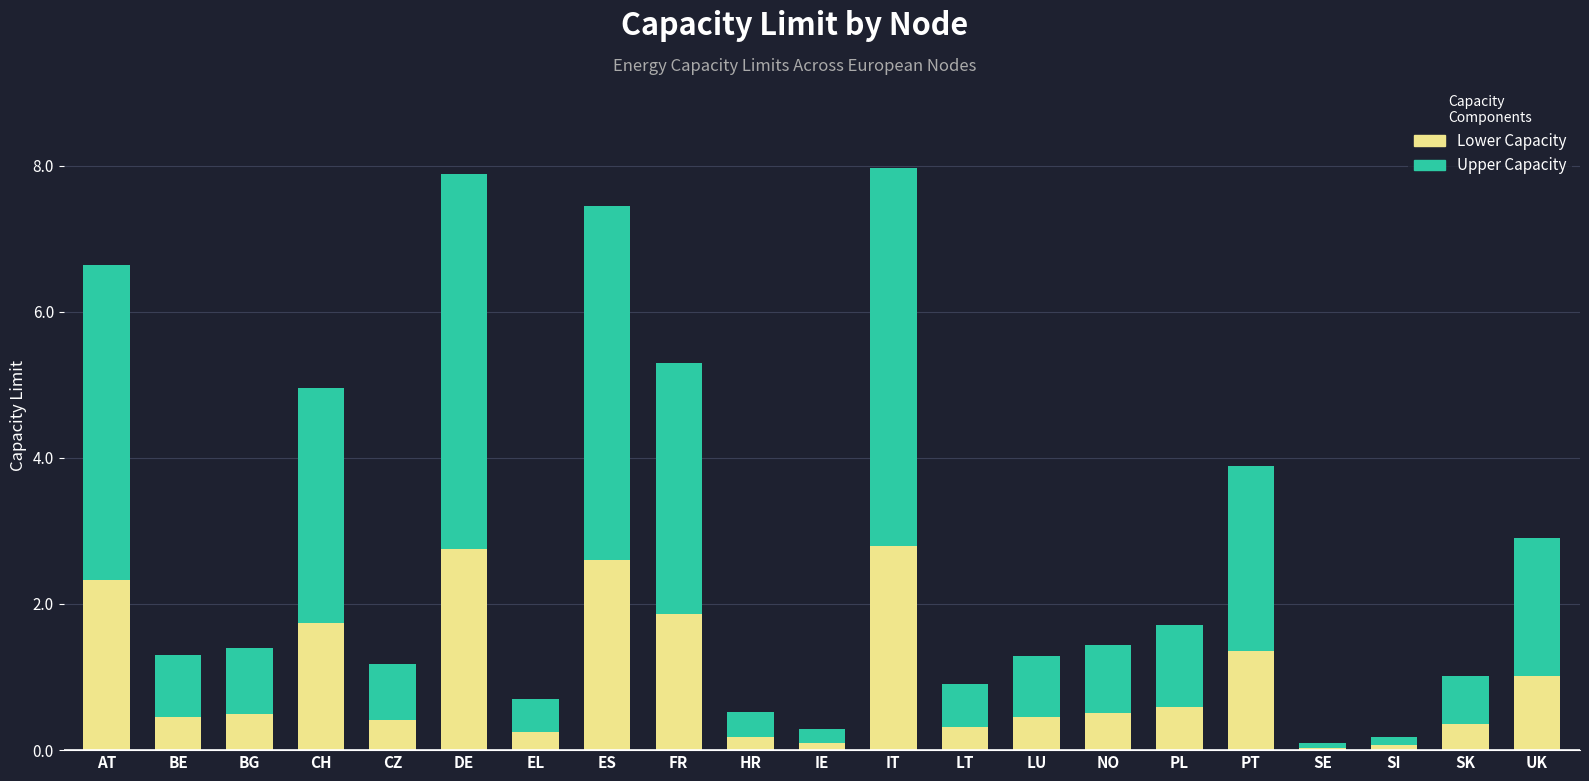

What is the difference between the maximum and minimum values in the Lower Capacity series?

2.8